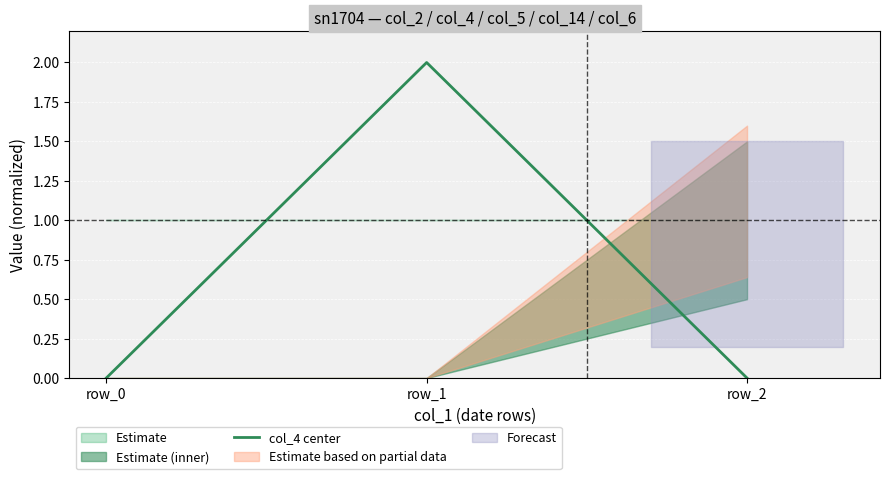

The value at row_1 is 2. True or false?

True